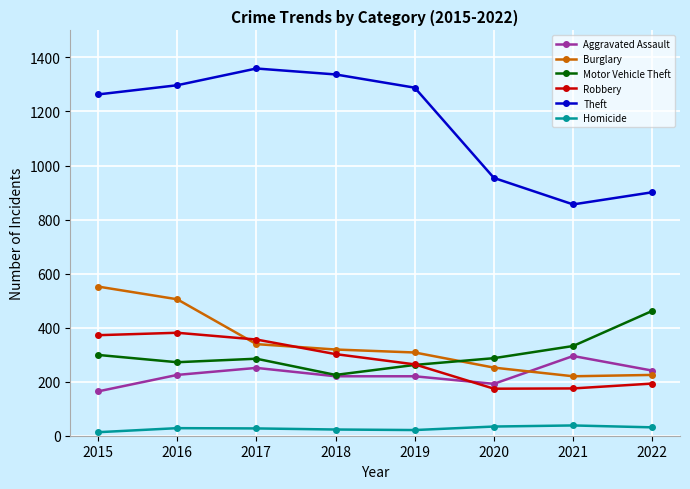

What is the maximum value for Burglary?

552